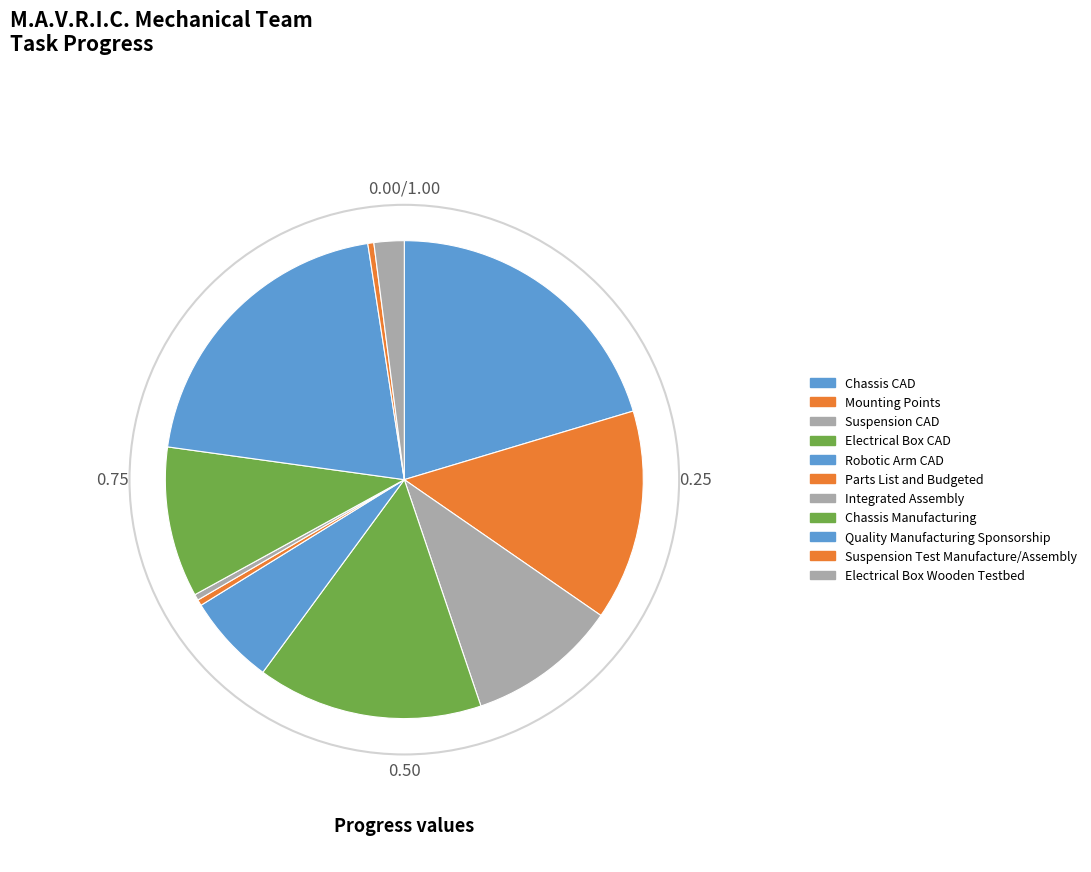

What percentage is the Chassis Manufacturing slice, to the nearest percent?

10%